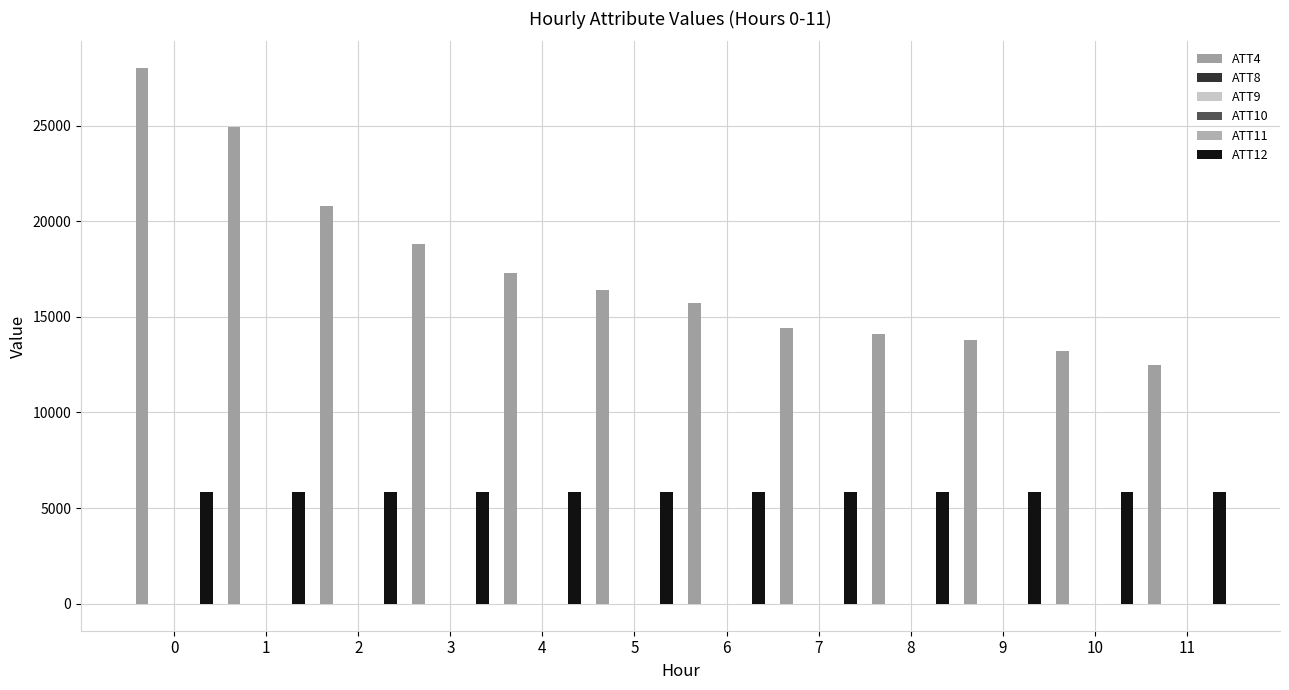

What is the maximum value for ATT8?

10.7